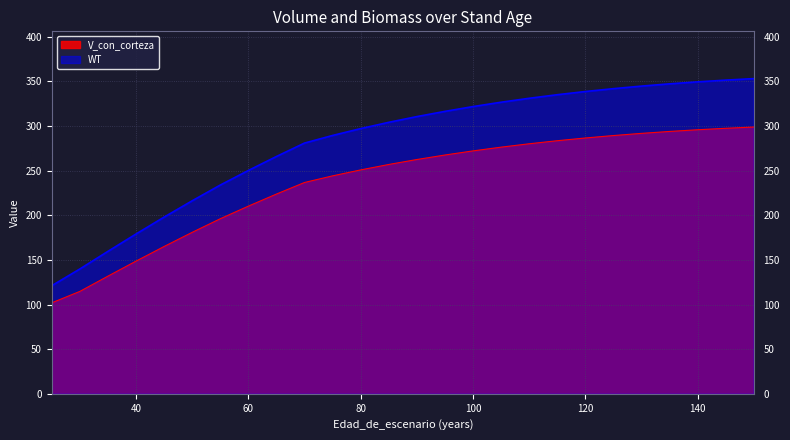

What is the average value of the WT series?

280.9